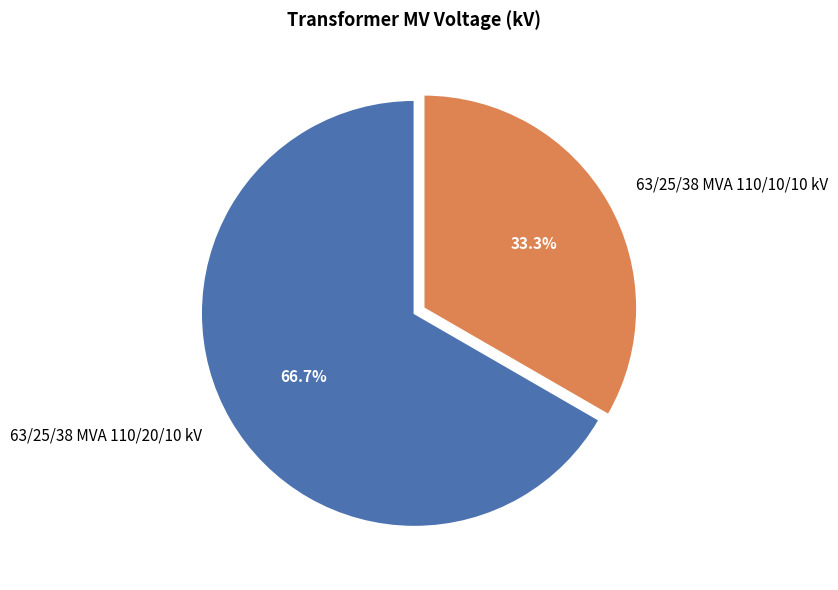

Which slice is the largest?

63/25/38 MVA 110/20/10 kV